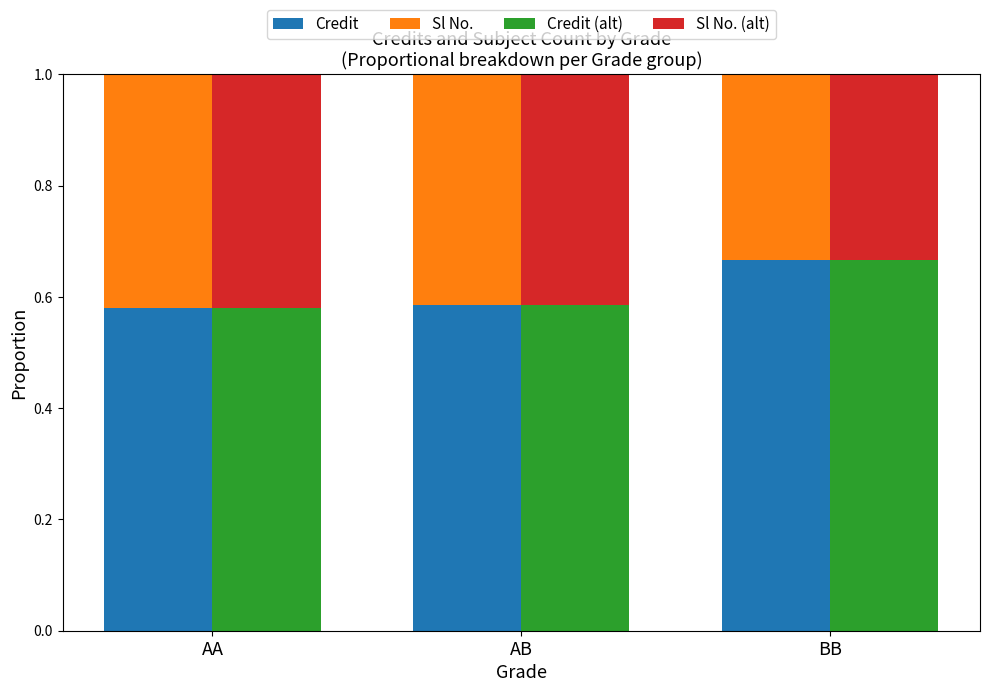

Which series has the widest spread of values?

Credit